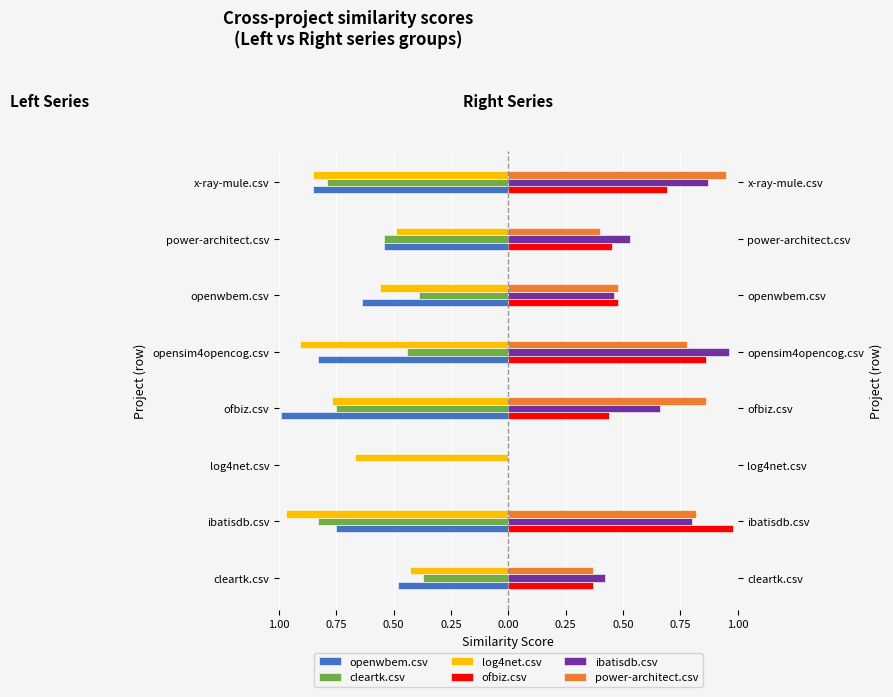

The log4net.csv series shows -0.5 at power-architect.csv. True or false?

True